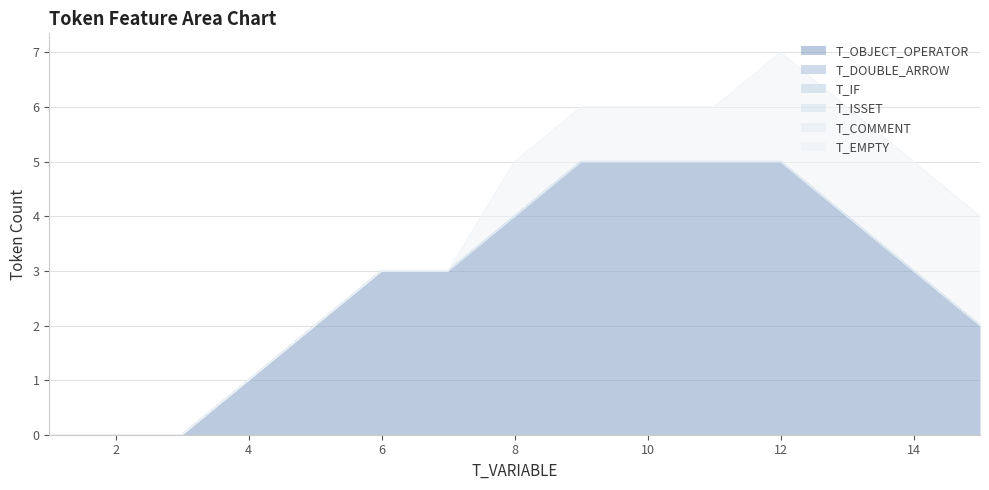

At which category is the sum across all series the highest?

12